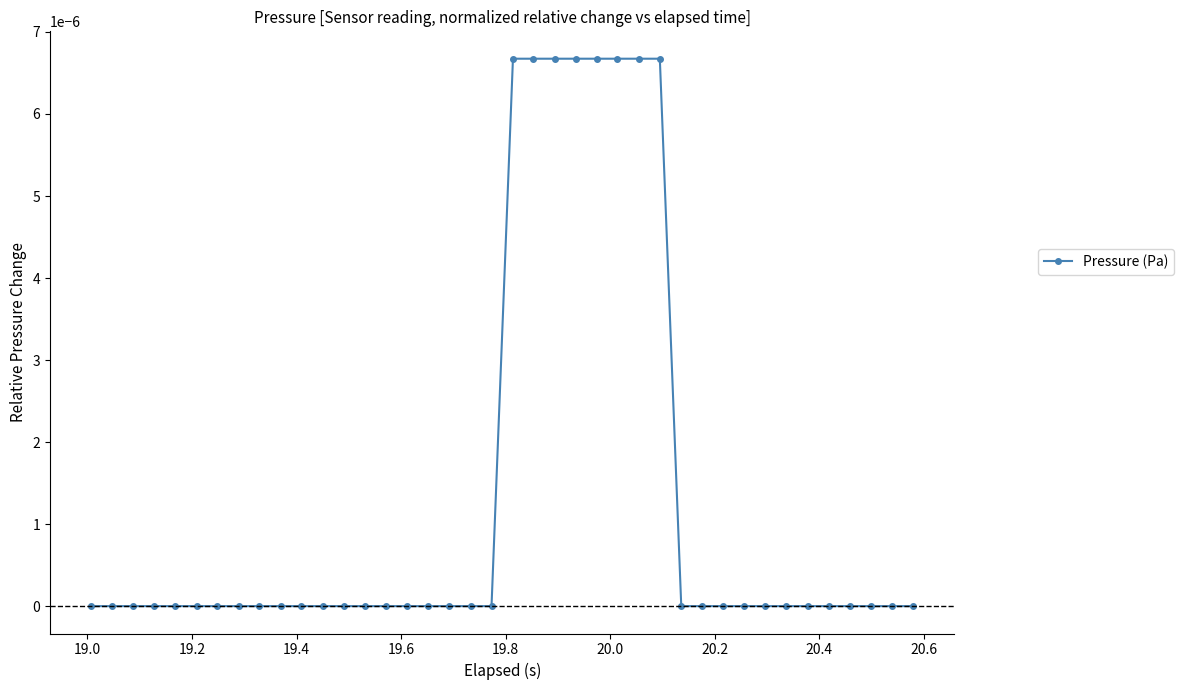

How many series are shown in this chart?

1